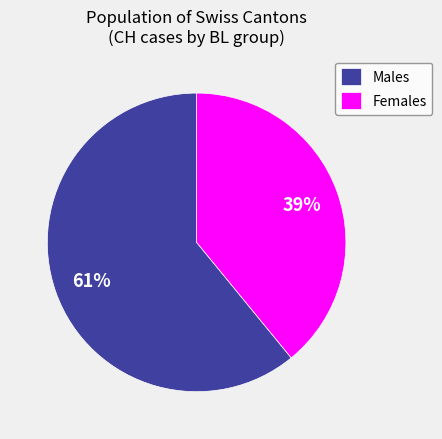

What percentage is the Males slice, to the nearest percent?

61%